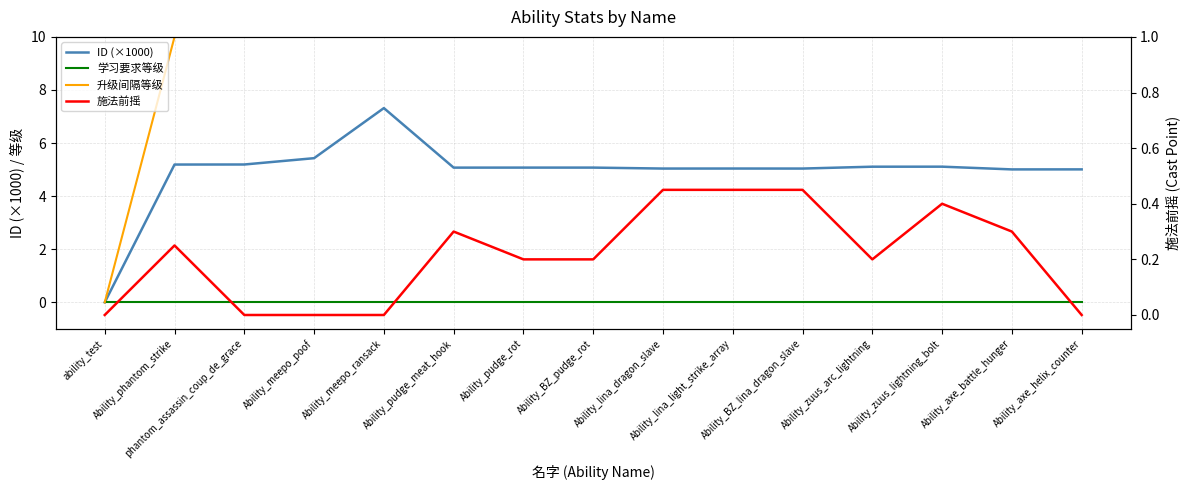

What is the label of the 2nd point from the right?

Ability_axe_battle_hunger